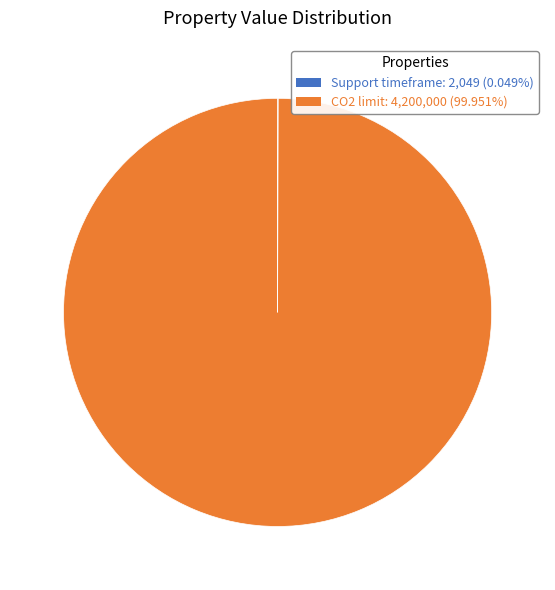

Which category accounts for the majority?

CO2 limit